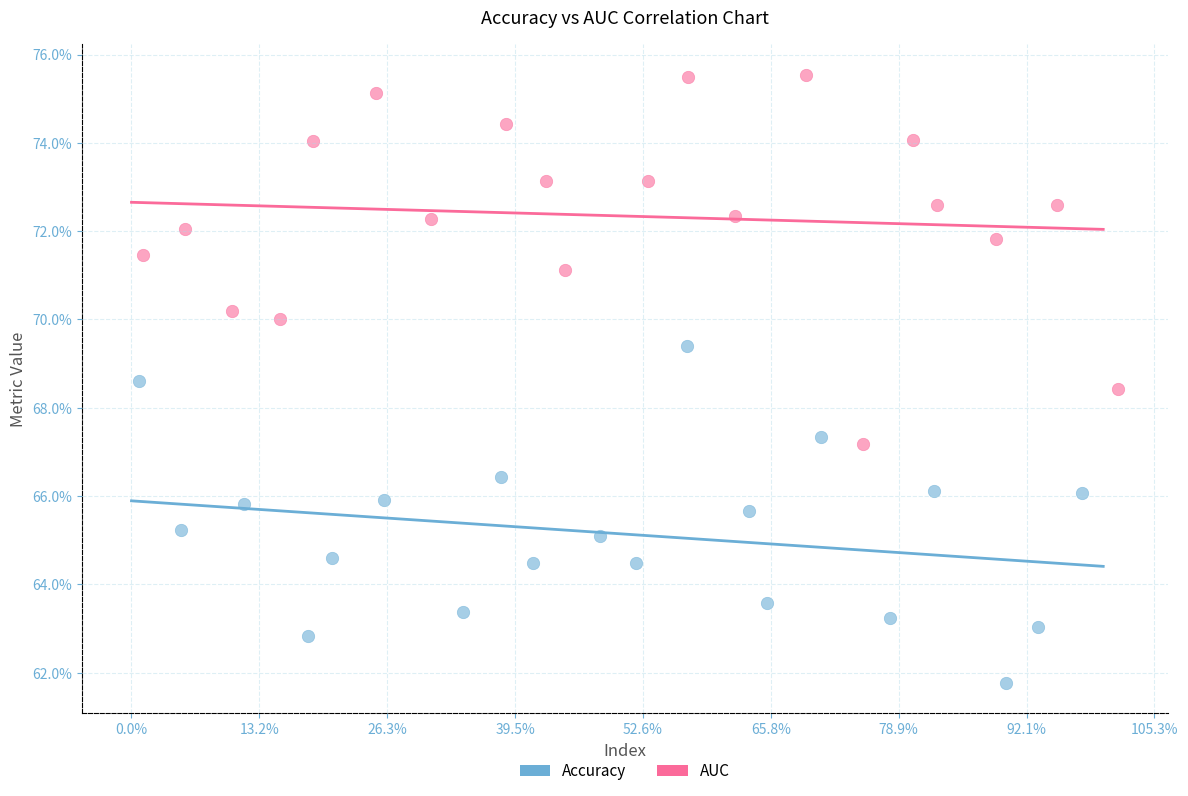

What are all the series names shown in the legend?

Accuracy, AUC